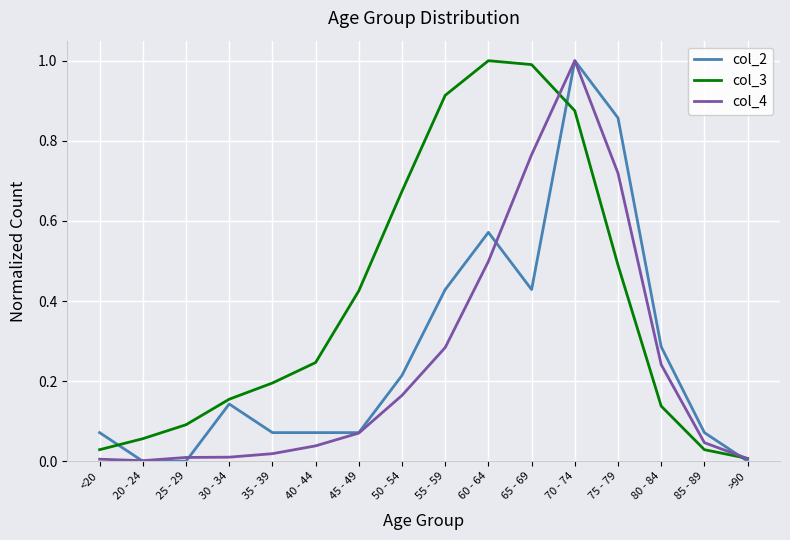

What is the sum of the col_2 values at 75 - 79 and 55 - 59?

1.3